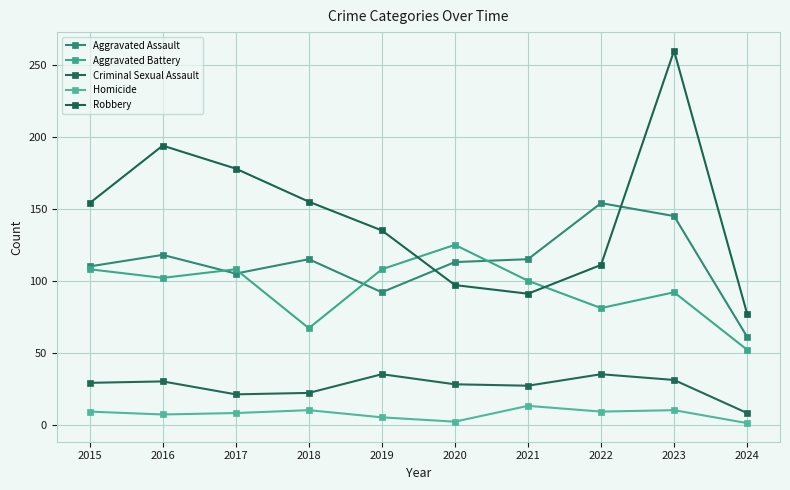

How many data points does each series have?

10